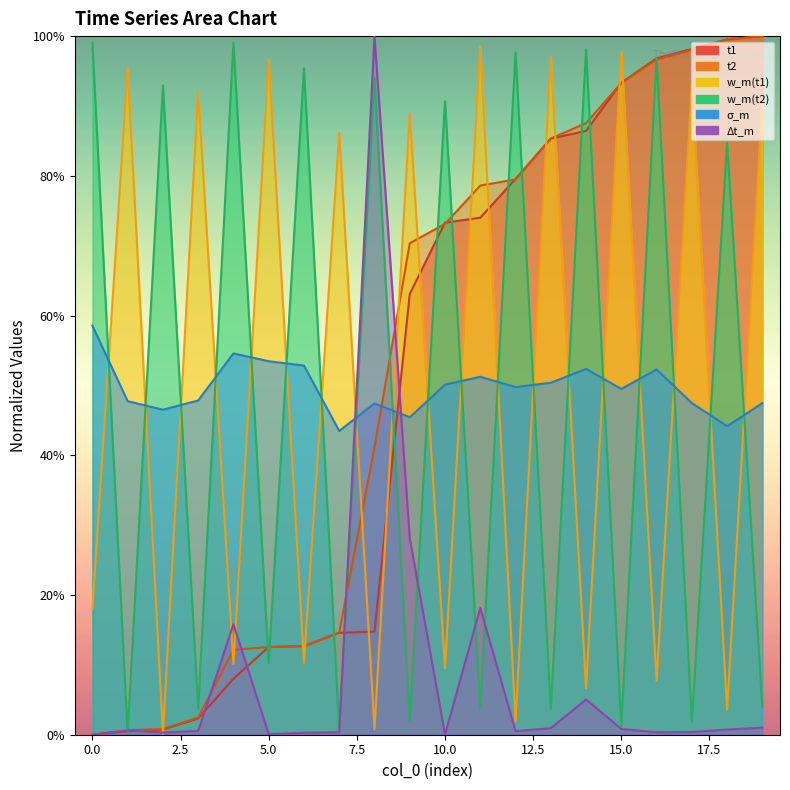

What is the difference between the w_m(t1) values at 3 and 6?

0.8